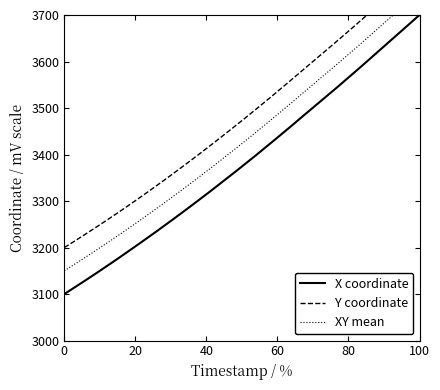

At which label does X coordinate reach its peak?

100